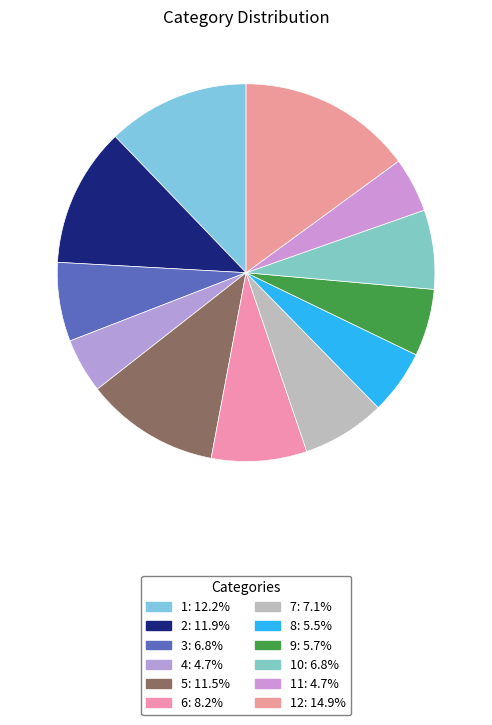

Which slice is the largest?

12